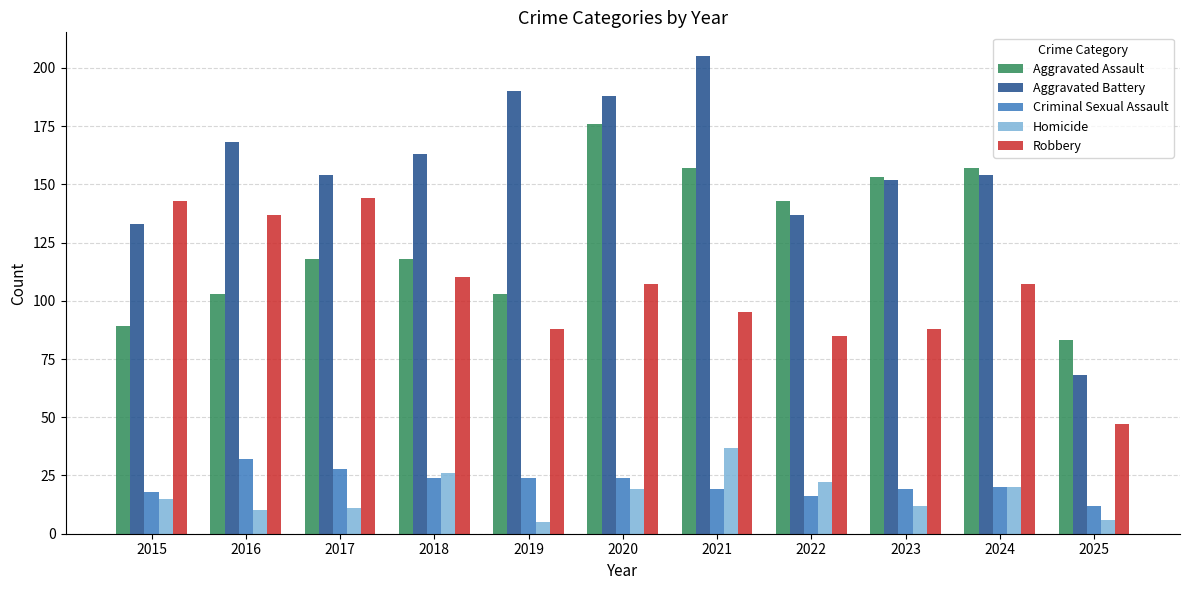

The Robbery series shows 110 at 2018. True or false?

True